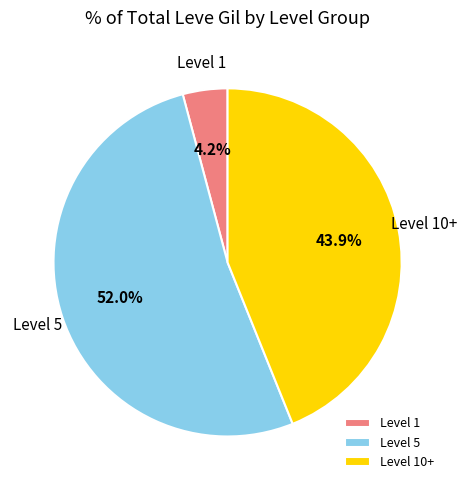

Is there a majority slice in this chart?

Yes